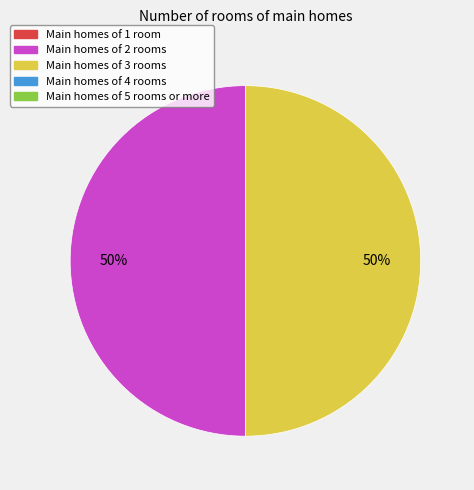

To the nearest percent, what is the average slice percentage?

50%